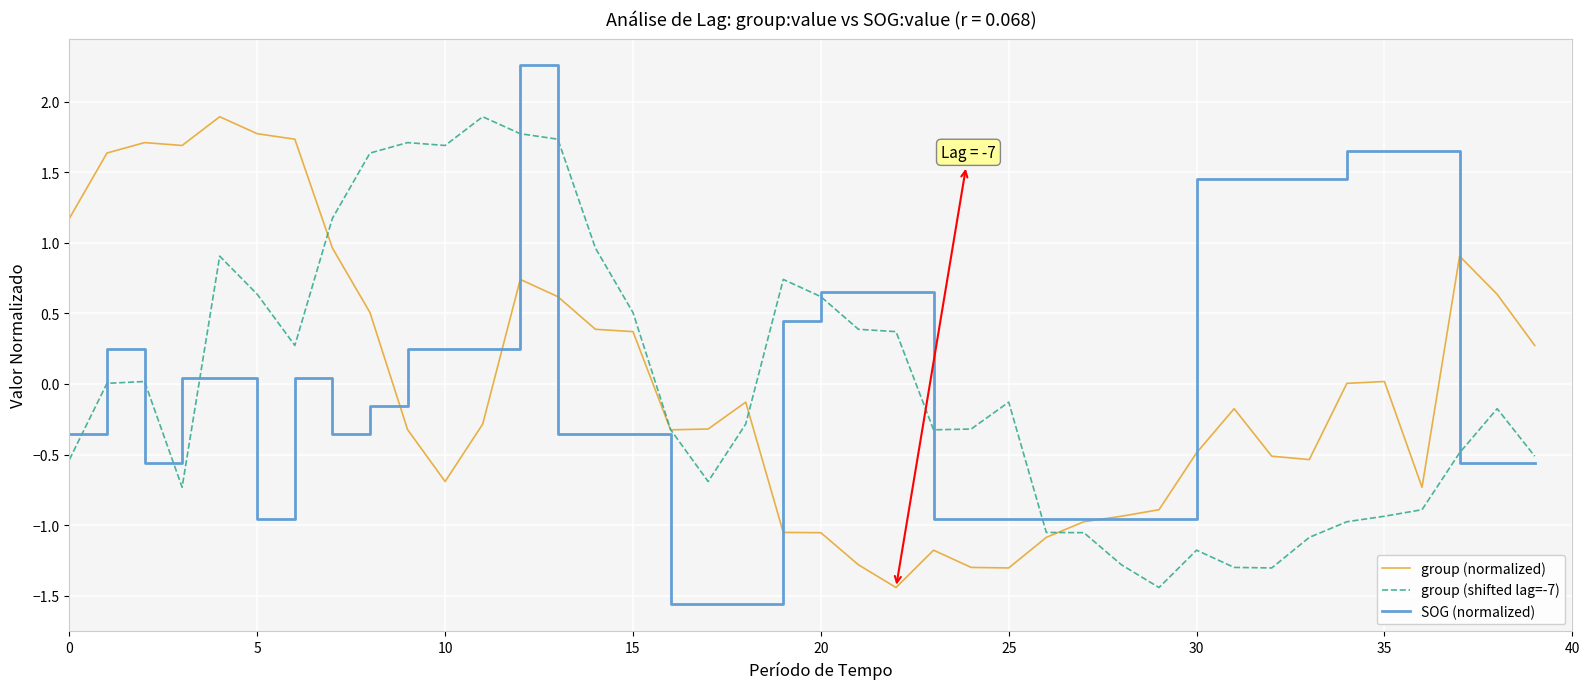

Which series has the largest range (max minus min)?

SOG (normalized)